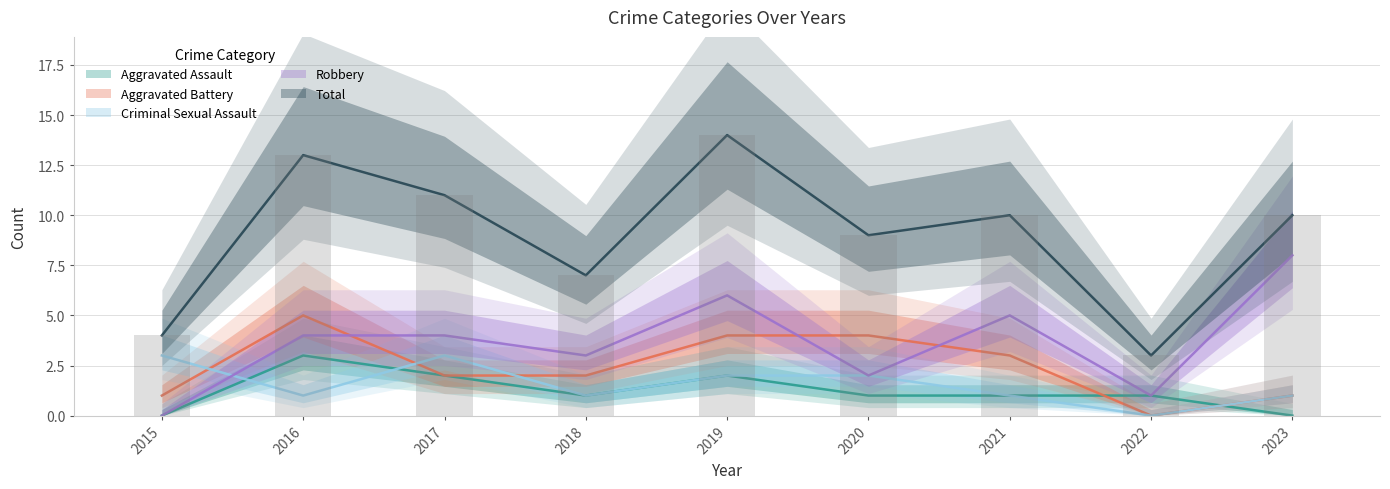

How many positive values does the Criminal Sexual Assault series have?

8